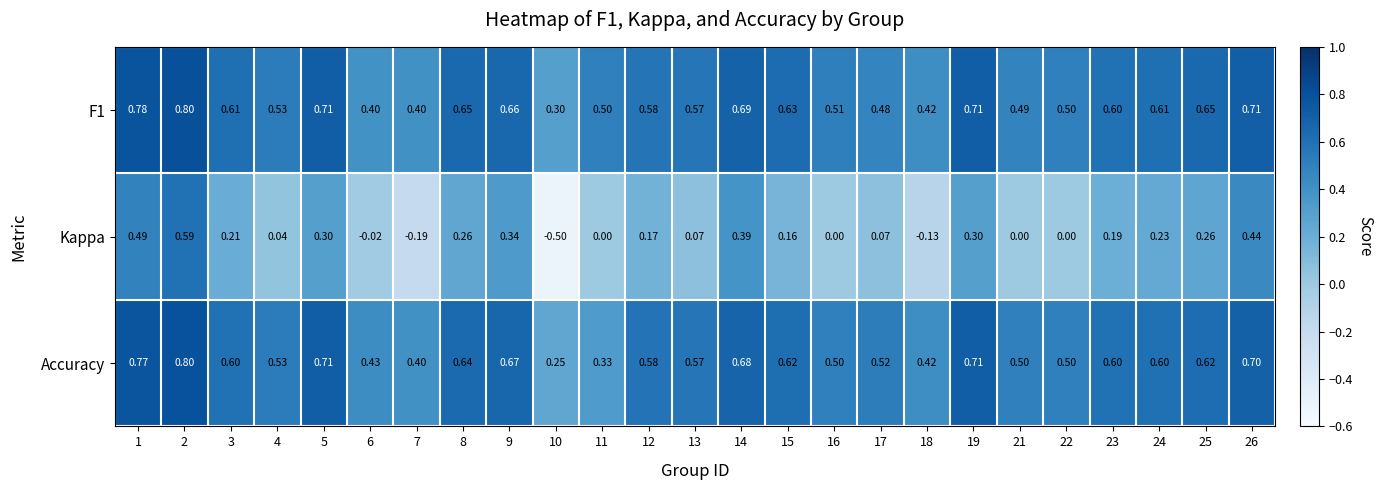

Is the value of F1 at 21 greater than the value of Kappa at 24?

Yes